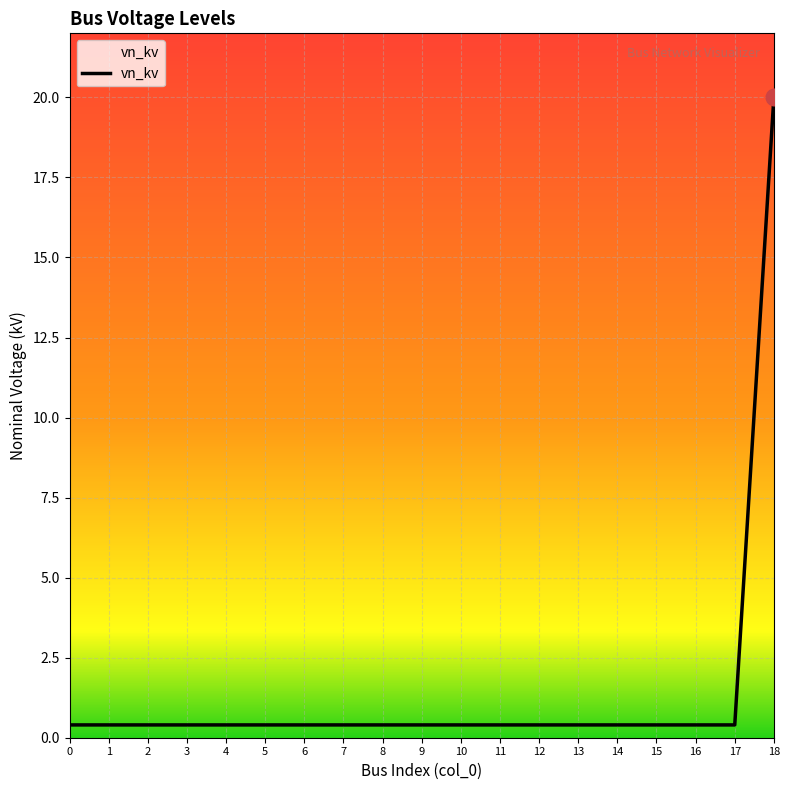

Reading left to right, extract all data points from this chart.

0.4	0.4	0.4	0.4	0.4	0.4	0.4	0.4	0.4	0.4	0.4	0.4	0.4	0.4	0.4	0.4	0.4	0.4	20.0